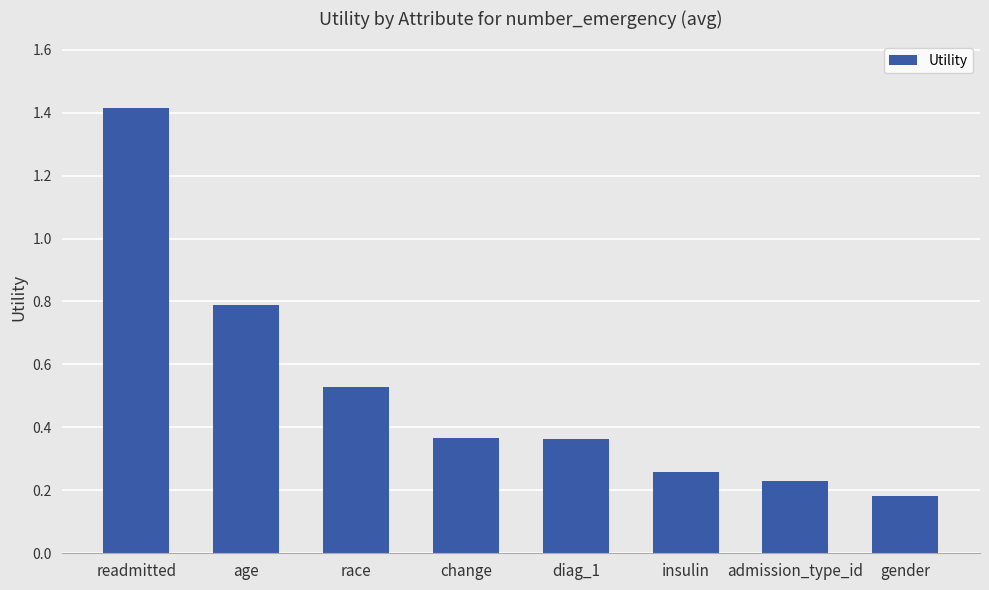

What is the label of the 2nd bar from the right?

admission_type_id